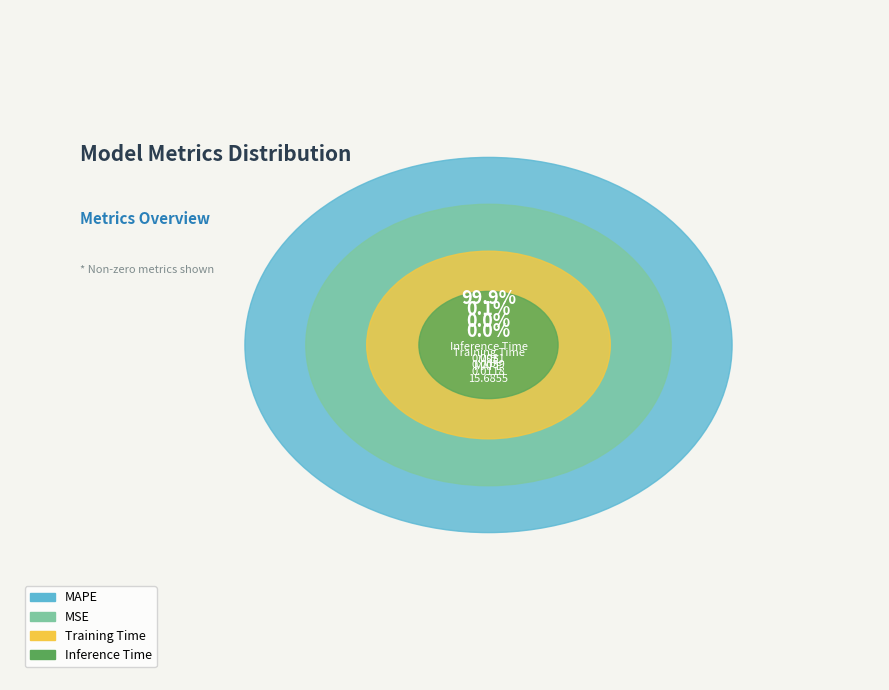

Which has a higher value, Inference Time or MSE?

MSE